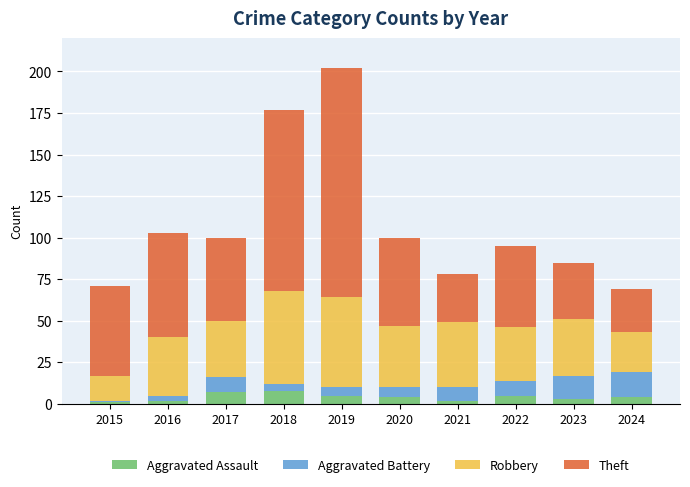

What is the maximum value for Aggravated Assault?

8